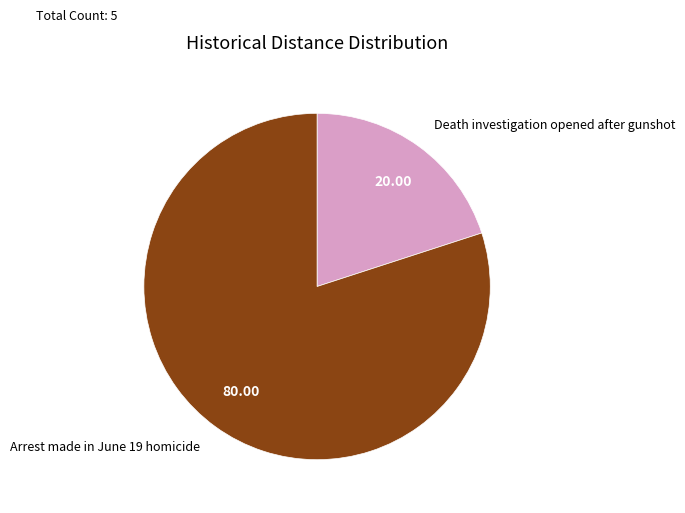

Do Arrest made in June 19 homicide and Death investigation opened after gunshot together represent more than half of the pie?

Yes